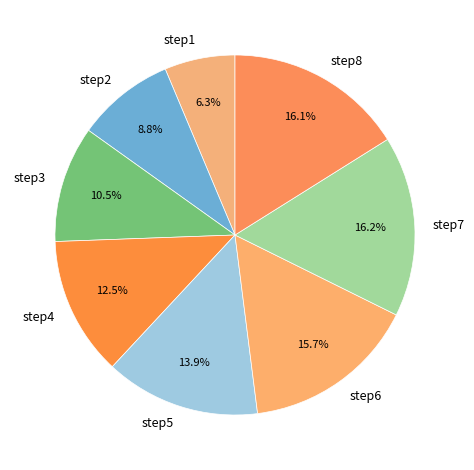

Which has a higher value, step7 or step4?

step7